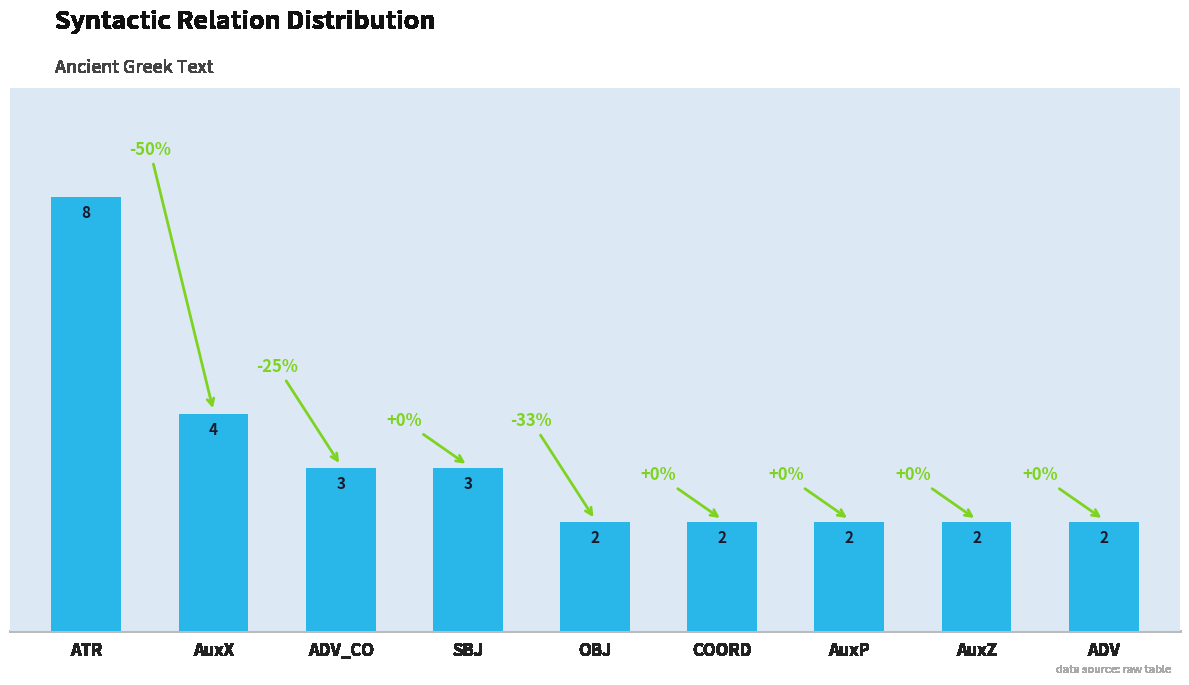

Reading right to left, what are all the values shown in this chart?

ADV=2	AuxZ=2	AuxP=2	COORD=2	OBJ=2	SBJ=3	ADV_CO=3	AuxX=4	ATR=8